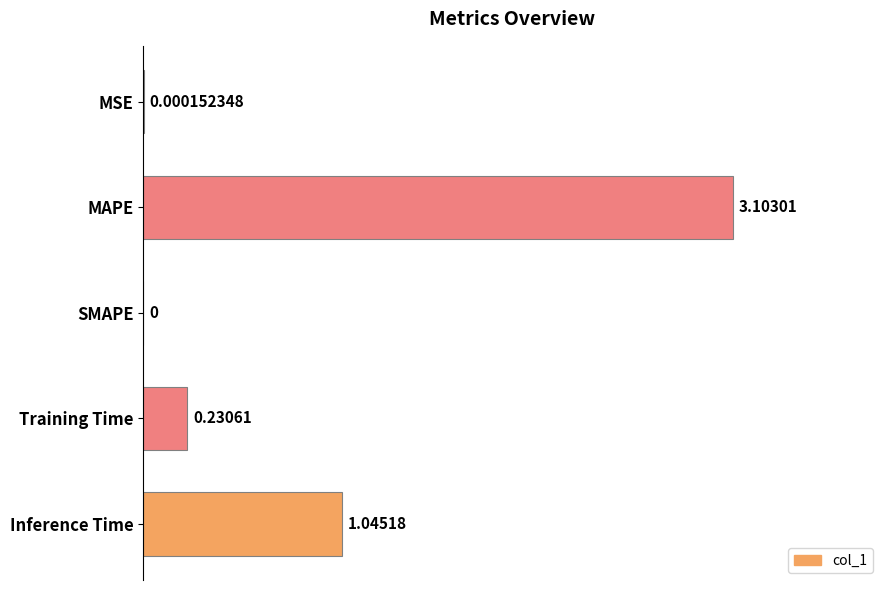

Which label corresponds to the largest value in the chart?

MAPE